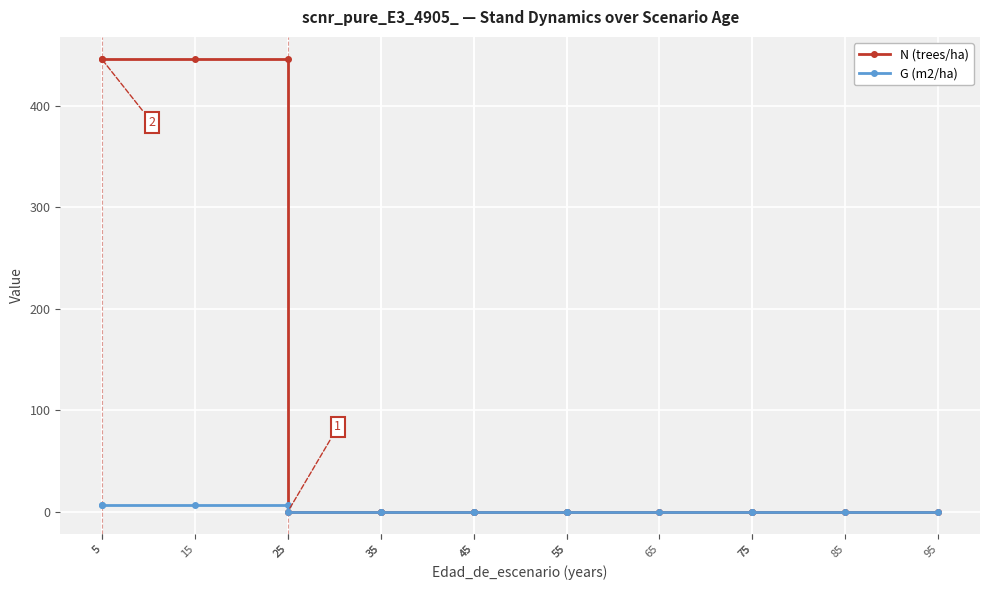

What is the sum of all N (trees/ha) values?

1782.5